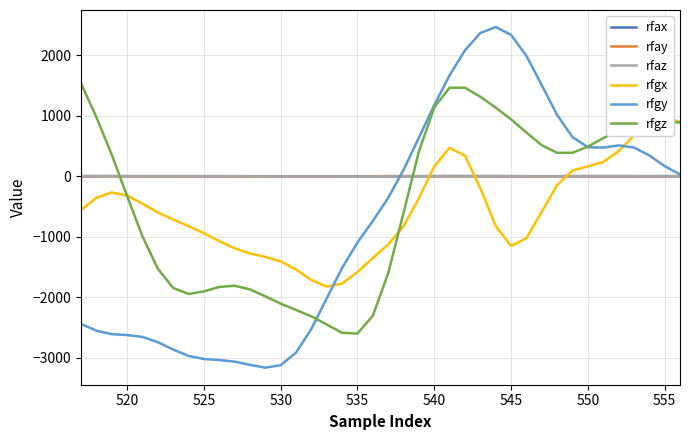

What is the difference between the maximum and minimum values in the rfgy series?

5622.6